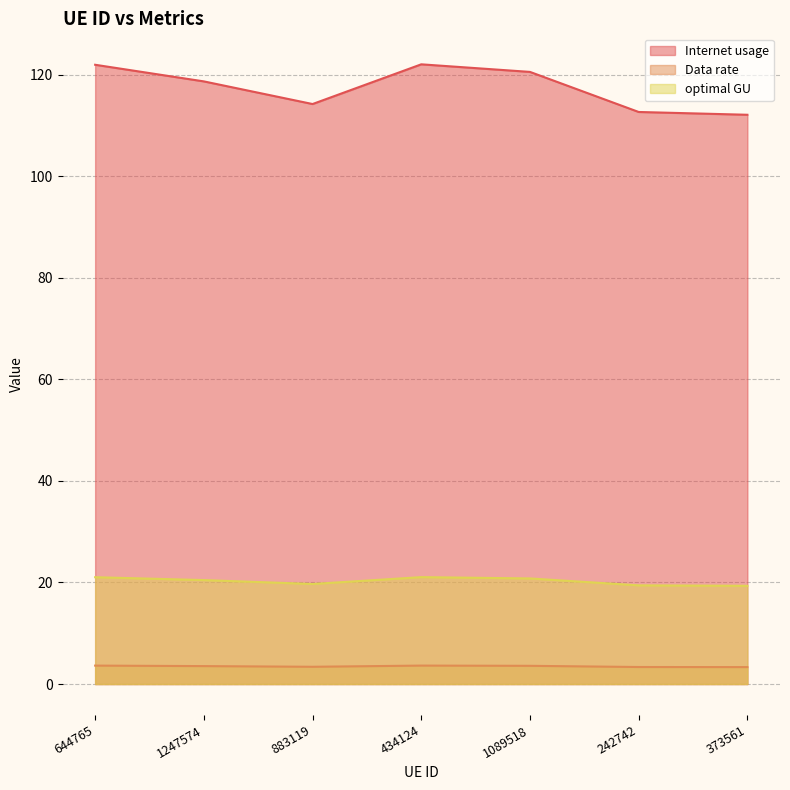

At how many categories does at least one series exceed 17?

7